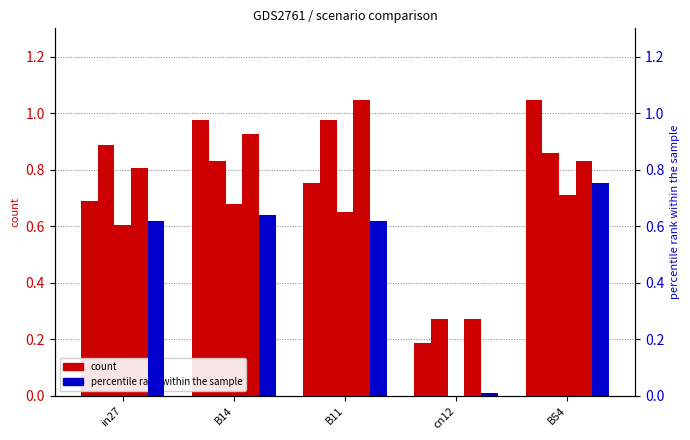

Reading left to right, what are all the values shown in this chart?

job464_scenario2_935: 0.7	1.0	0.8	0.2	1.0
job468_scenario3_943: 0.9	0.8	1.0	0.3	0.9
job469_scenario0_947: 0.6	0.7	0.6	0.0	0.7
job470_scenario3_948: 0.8	0.9	1.0	0.3	0.8
job465_scenario0_936: 0.6	0.6	0.6	0.0	0.8